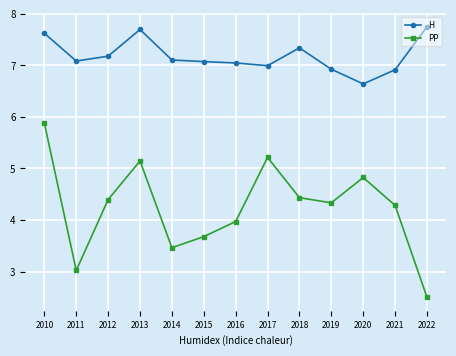

At which category does H reach its first local valley?

2011